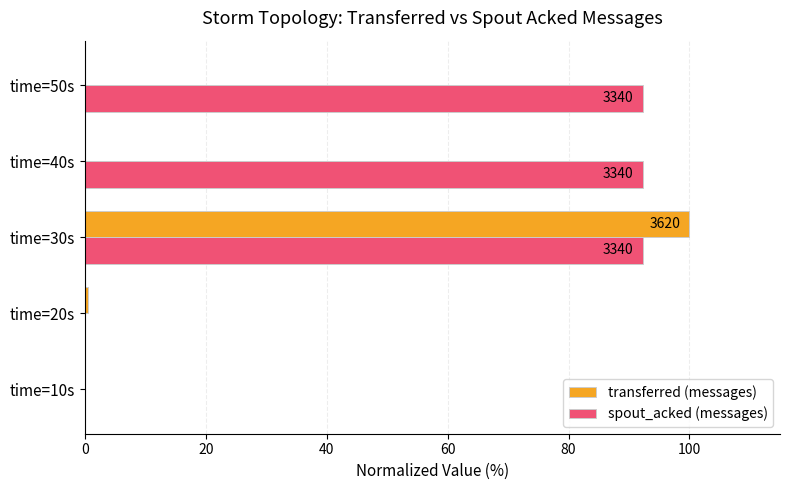

Between time=10s and time=30s, which series saw the biggest shift?

transferred (messages)